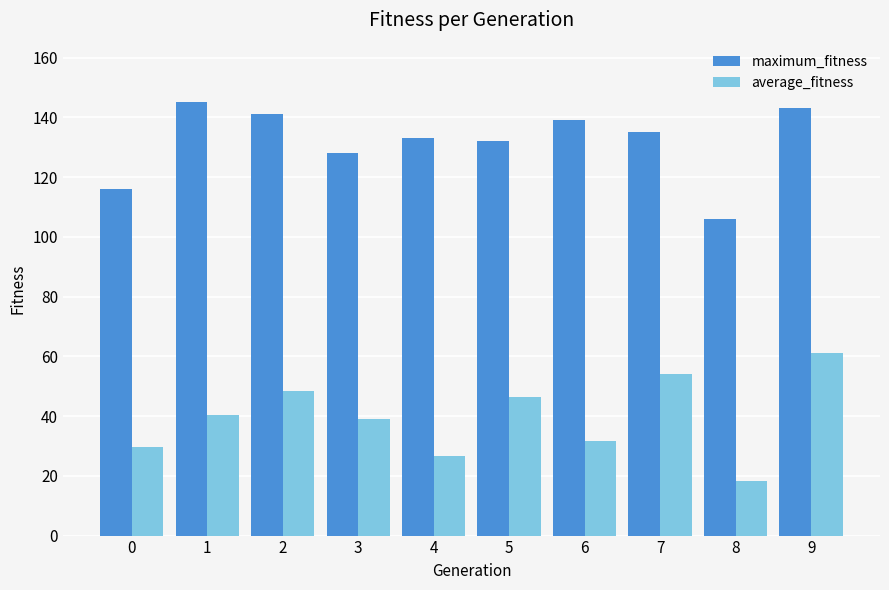

What is the value of the maximum_fitness bar at the 5th from the left?

133.0